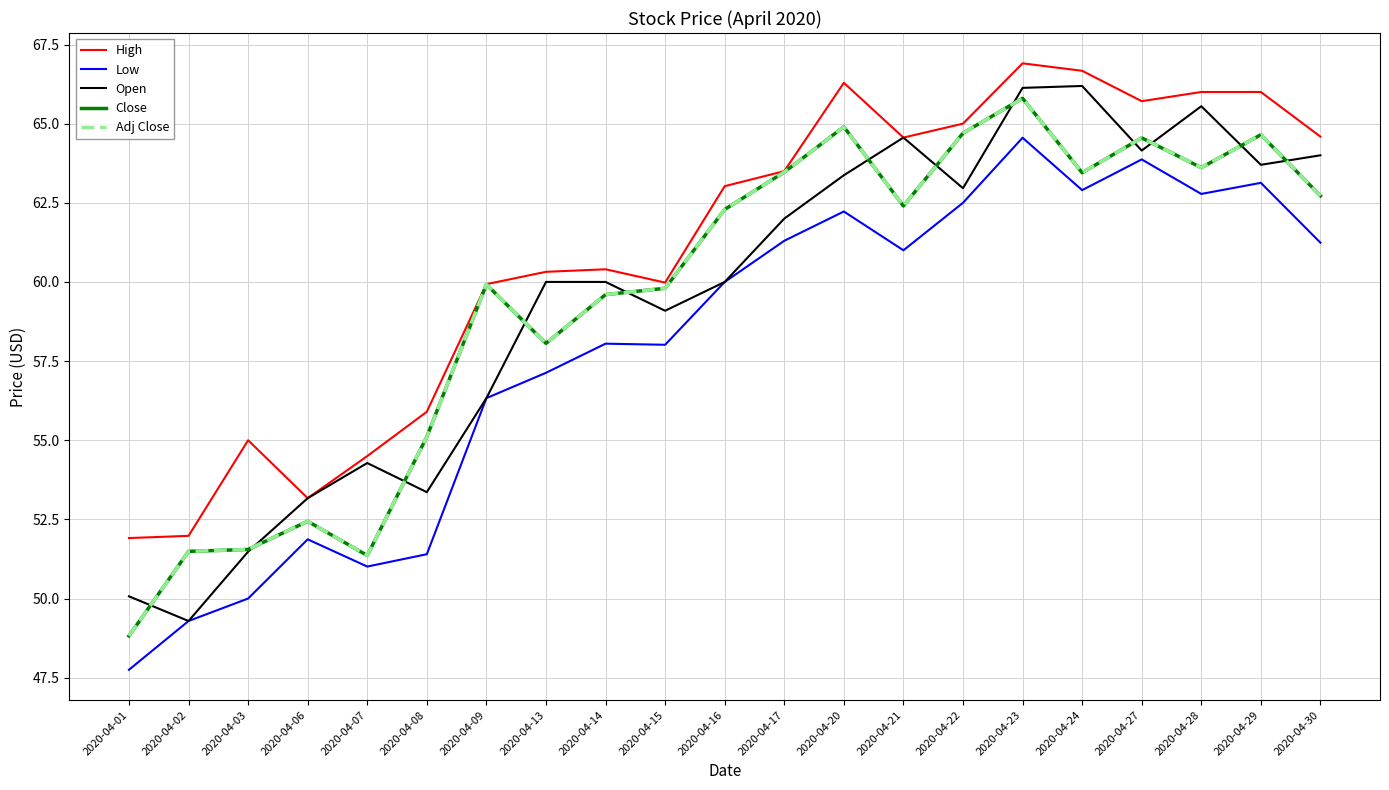

What is the spread (max minus min) of values at 2020-04-09?

3.6